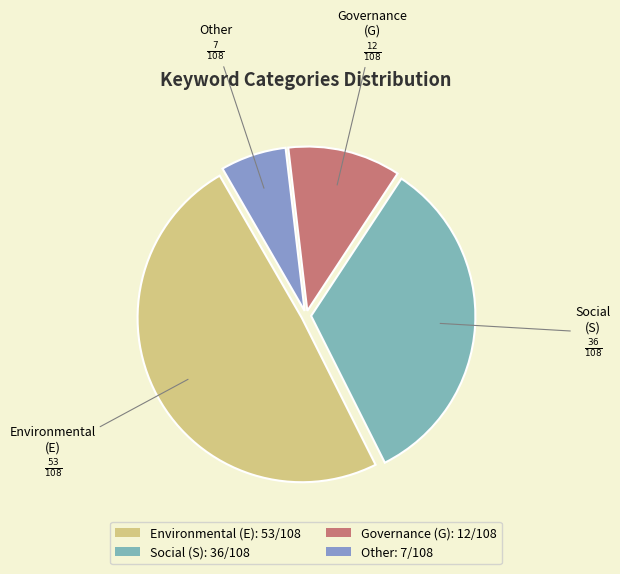

Which category has the biggest portion of the pie?

Environmental (E): 53/108